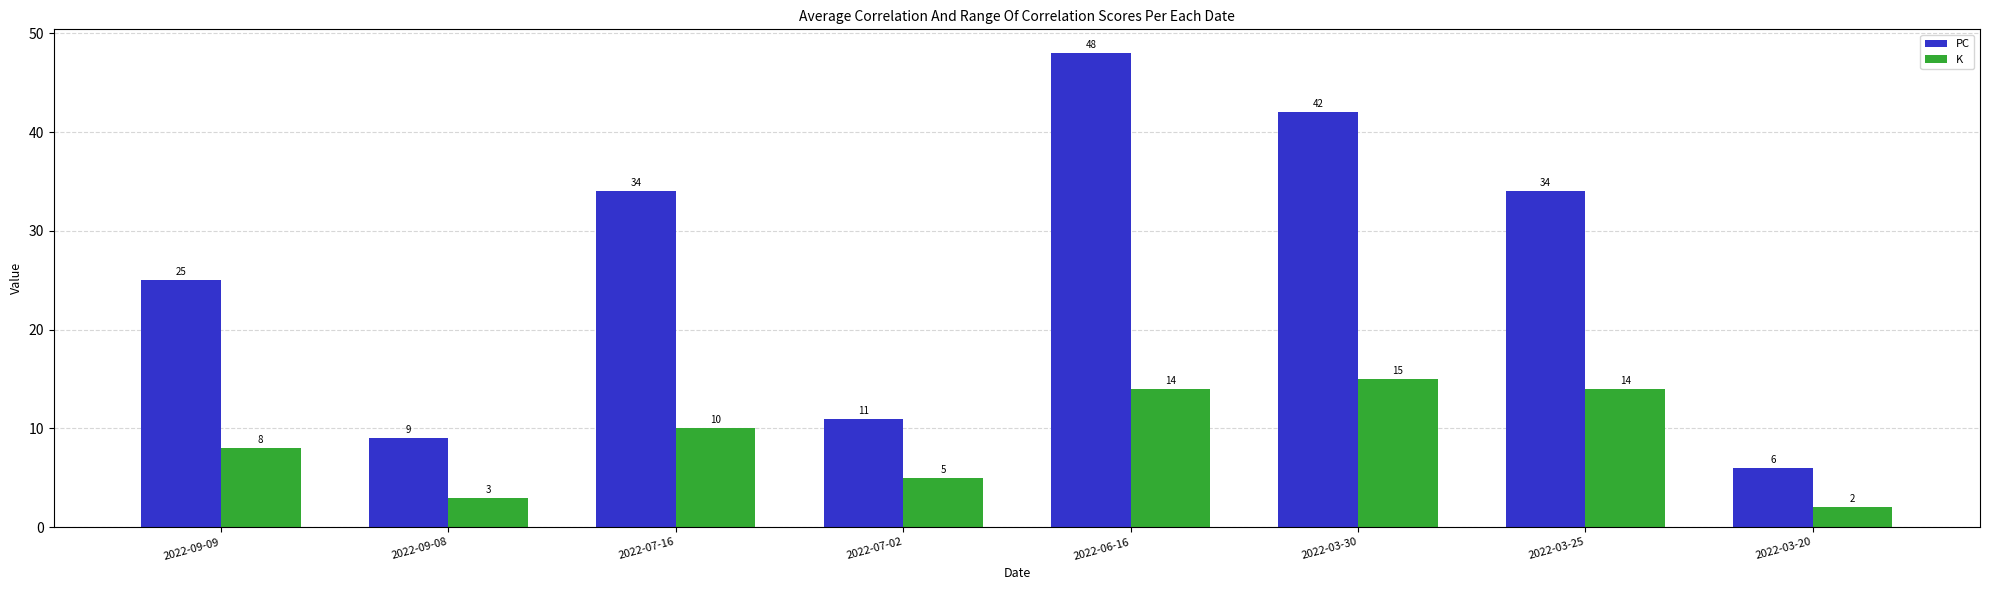

Are the bars grouped side by side (vs. stacked)?

Yes